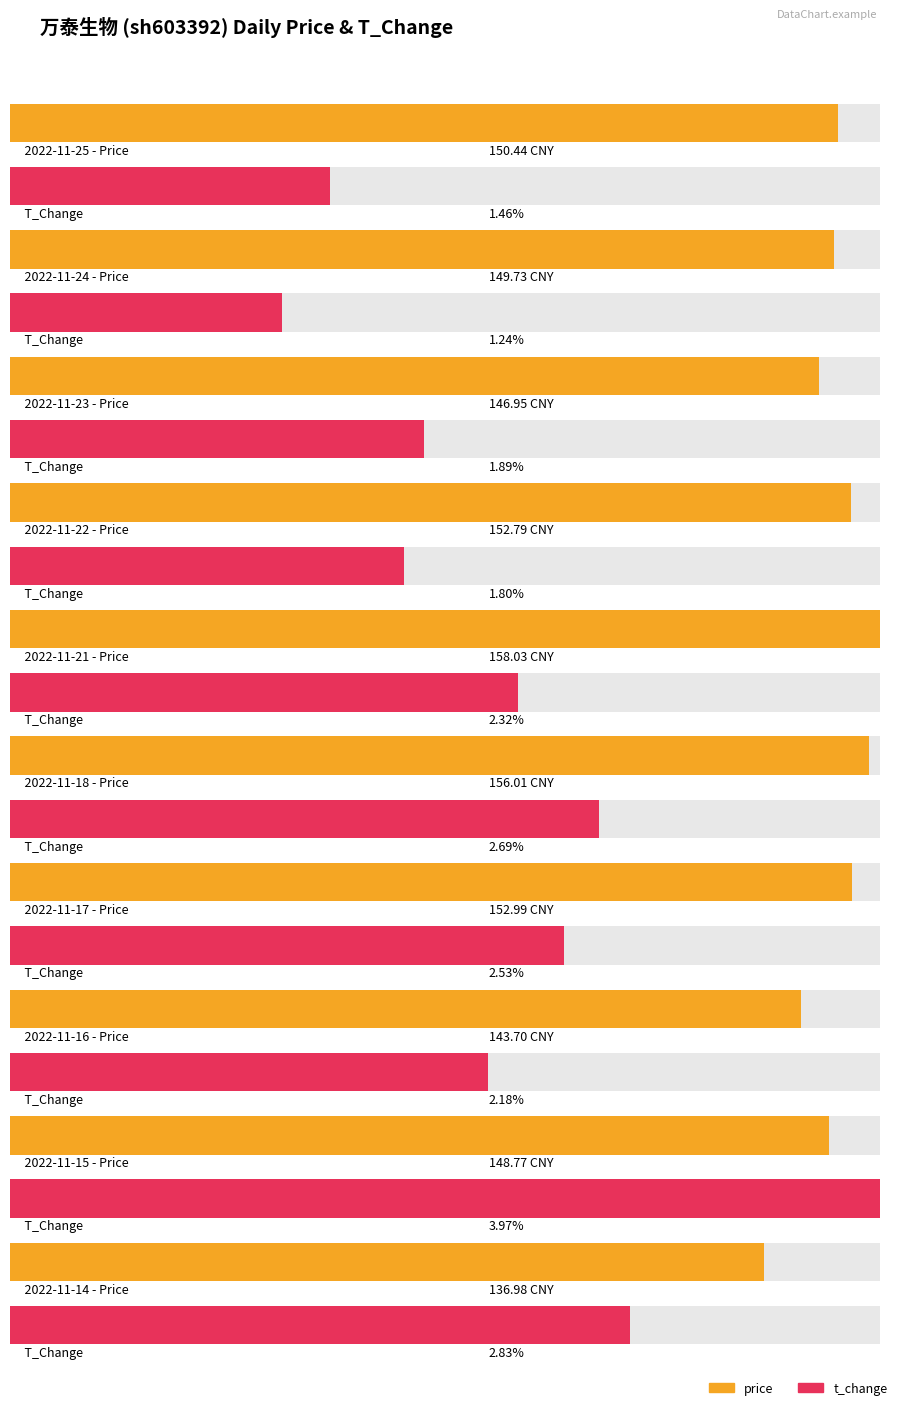

Which series has the largest range (max minus min)?

price